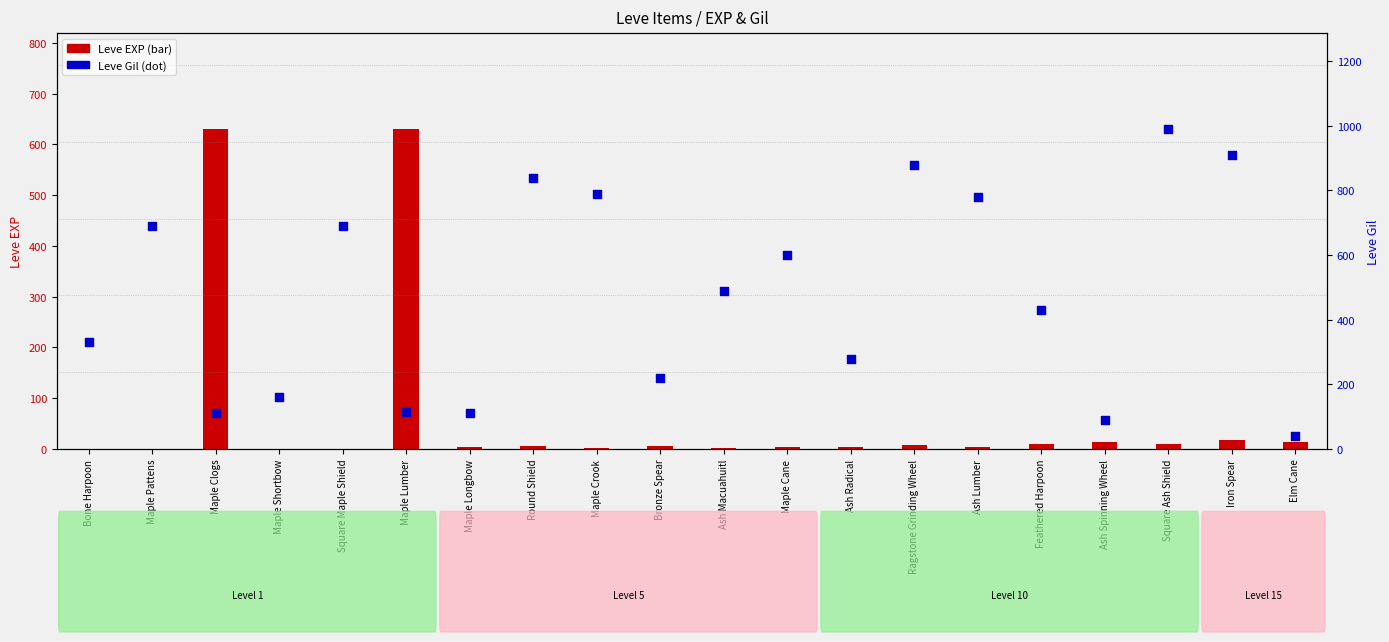

Which series contains the lowest Y value?

Leve EXP